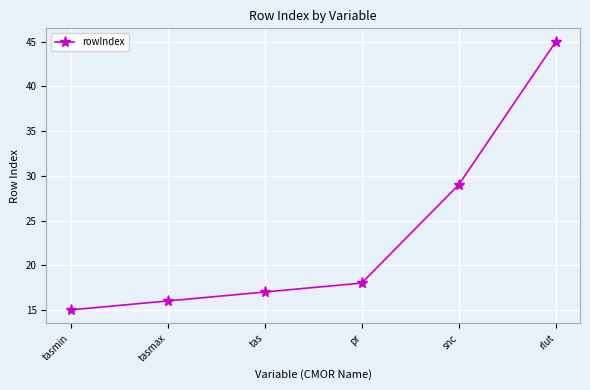

Reading right to left, transcribe all the data shown in this chart.

45	29	18	17	16	15